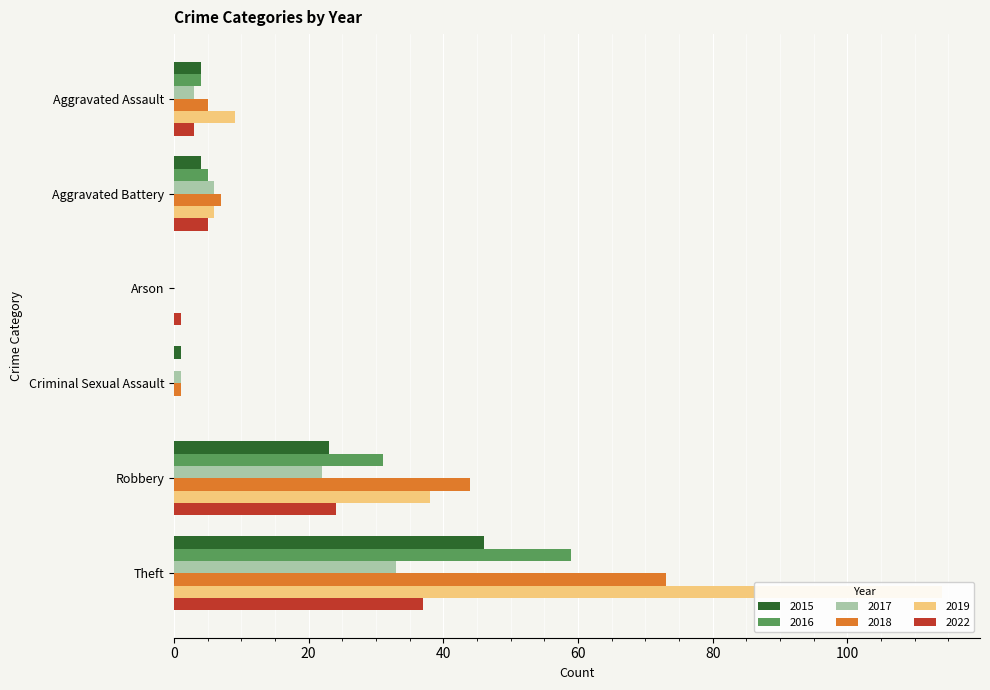

What is the difference between the maximum and minimum values in the 2016 series?

59